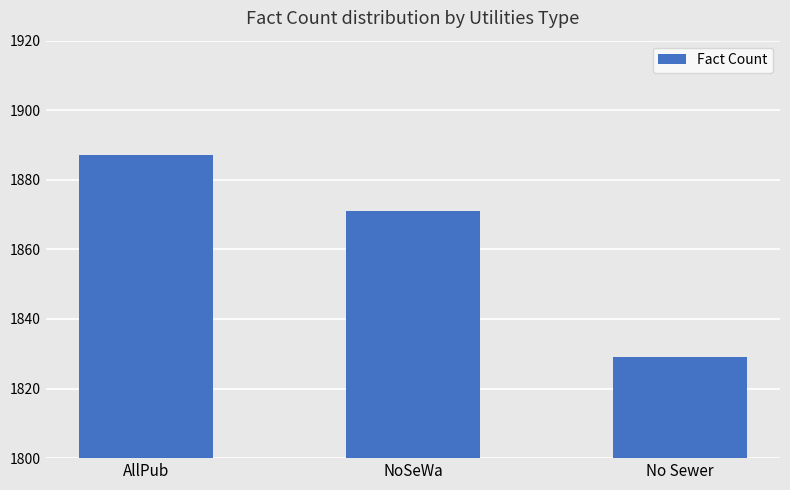

Reading left to right, list all the values displayed in this chart.

AllPub=1887	NoSeWa=1871	No Sewer=1829